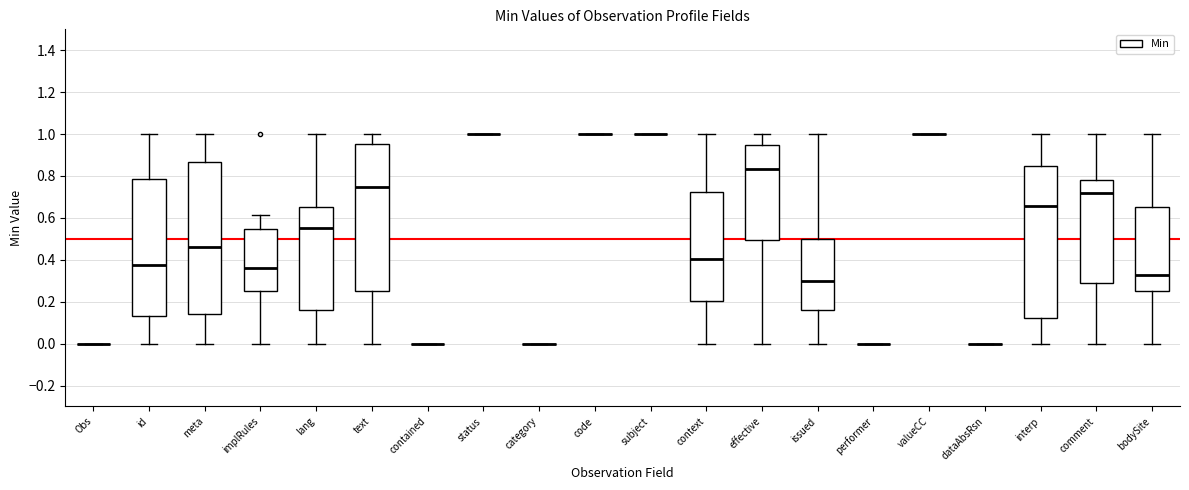

Reading left to right, transcribe this box plot: for each box, give where its median line is, the range the box spans, and where its two whiskers end, as read against the y-axis. The values are not printed on the chart, so give them approximately, as read against the axis.

Obs: box collapsed to a line at 0.00, whiskers 0.00 to 0.00
id: median 0.38, box 0.14 to 0.78, whiskers 0.00 to 1.00
meta: median 0.46, box 0.14 to 0.86, whiskers 0.00 to 1.00
implRules: median 0.36, box 0.26 to 0.54, whiskers 0.00 to 0.62
lang: median 0.56, box 0.16 to 0.66, whiskers 0.00 to 1.00
text: median 0.74, box 0.26 to 0.96, whiskers 0.00 to 1.00
contained: box collapsed to a line at 0.00, whiskers 0.00 to 0.00
status: box collapsed to a line at 1.00, whiskers 1.00 to 1.00
category: box collapsed to a line at 0.00, whiskers 0.00 to 0.00
code: box collapsed to a line at 1.00, whiskers 1.00 to 1.00
subject: box collapsed to a line at 1.00, whiskers 1.00 to 1.00
context: median 0.40, box 0.20 to 0.72, whiskers 0.00 to 1.00
effective: median 0.84, box 0.50 to 0.94, whiskers 0.00 to 1.00
issued: median 0.30, box 0.16 to 0.50, whiskers 0.00 to 1.00
performer: box collapsed to a line at 0.00, whiskers 0.00 to 0.00
valueCC: box collapsed to a line at 1.00, whiskers 1.00 to 1.00
dataAbsRsn: box collapsed to a line at 0.00, whiskers 0.00 to 0.00
interp: median 0.66, box 0.12 to 0.84, whiskers 0.00 to 1.00
comment: median 0.72, box 0.28 to 0.78, whiskers 0.00 to 1.00
bodySite: median 0.32, box 0.24 to 0.64, whiskers 0.00 to 1.00